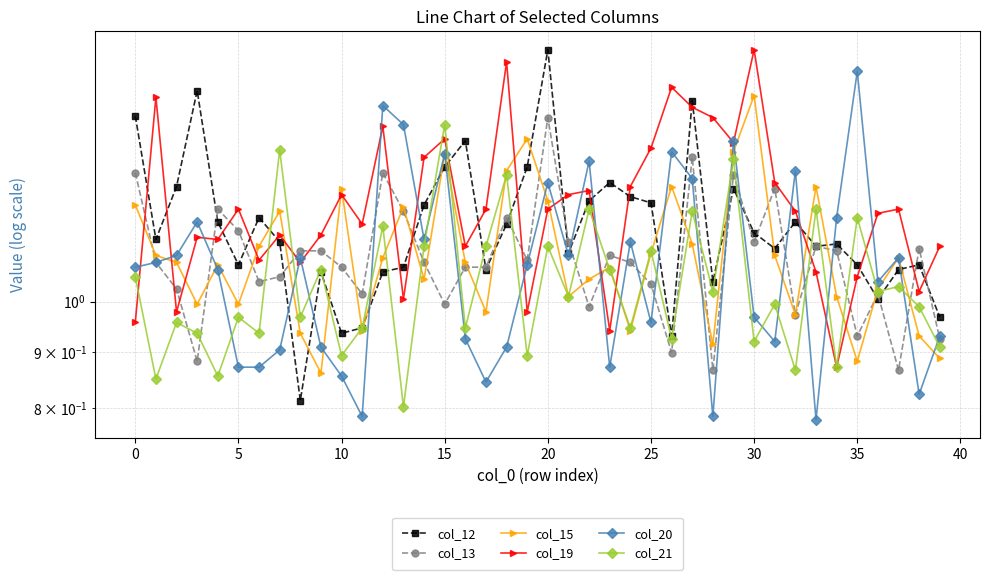

What are all the series names shown in the legend?

col_12, col_13, col_15, col_19, col_20, col_21